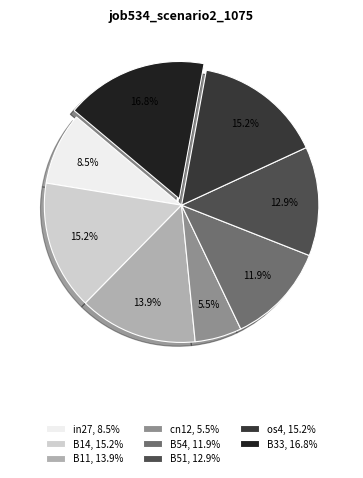

What is the largest slice in the pie chart?

B33, 16.8%